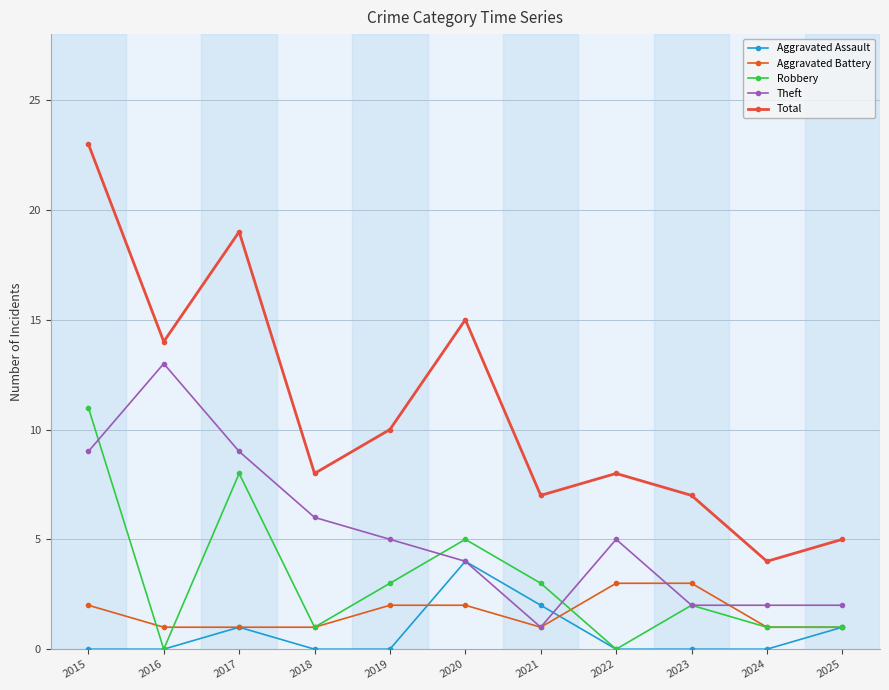

Rank the series by their maximum value, from highest to lowest.

Total, Theft, Robbery, Aggravated Assault, Aggravated Battery